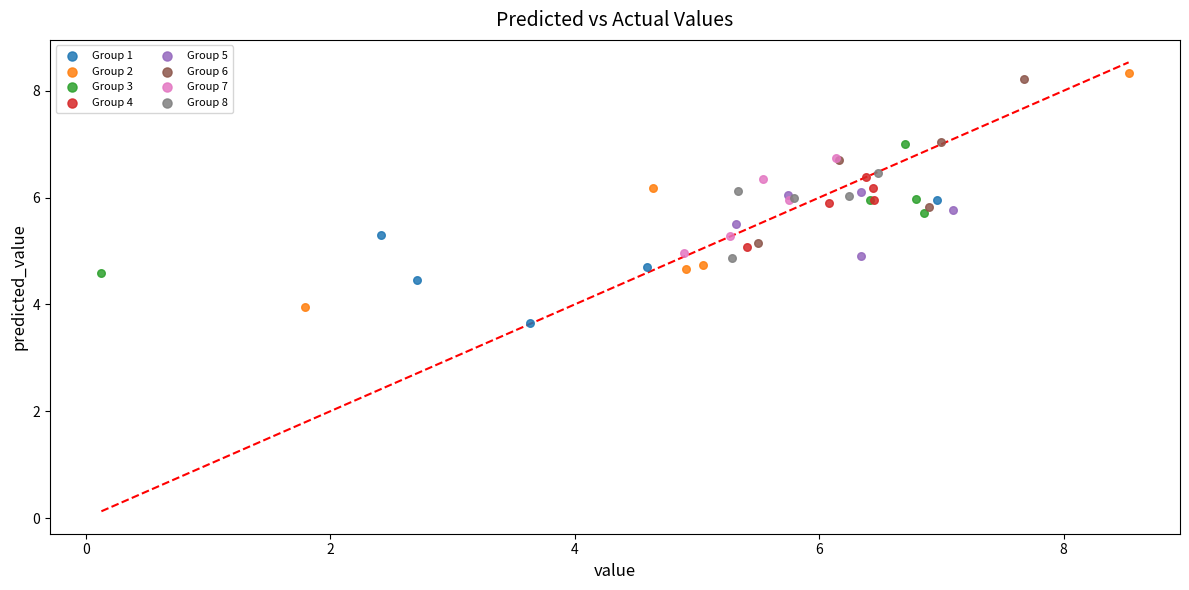

What are all the series names shown in the legend?

Group 1, Group 2, Group 3, Group 4, Group 5, Group 6, Group 7, Group 8